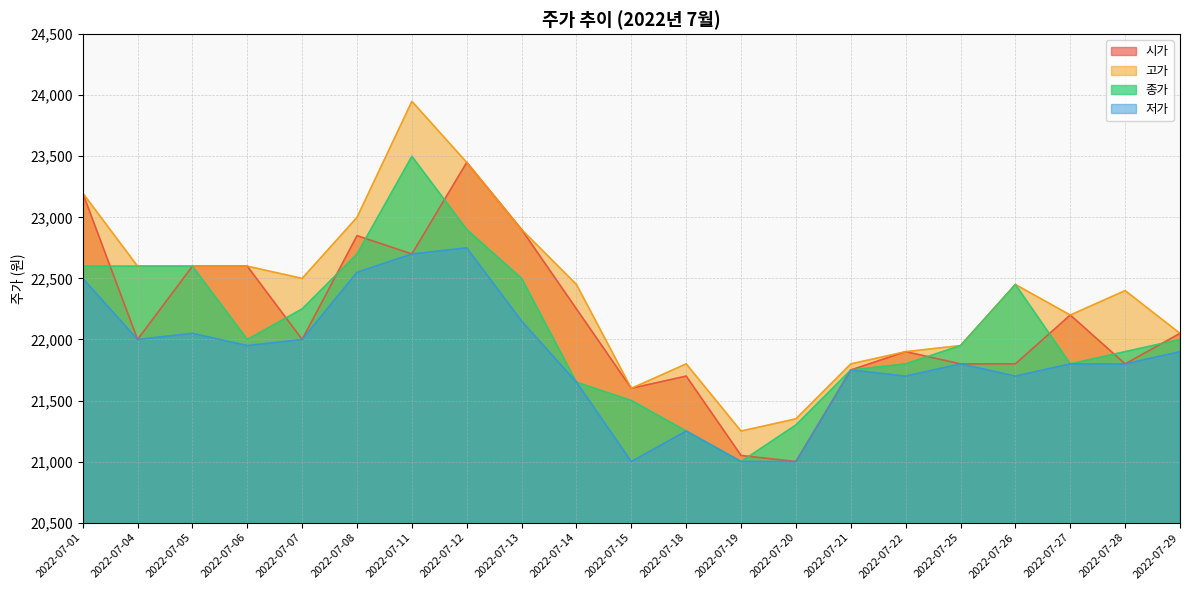

What value does the 시가 series have at 2022-07-05?

22600